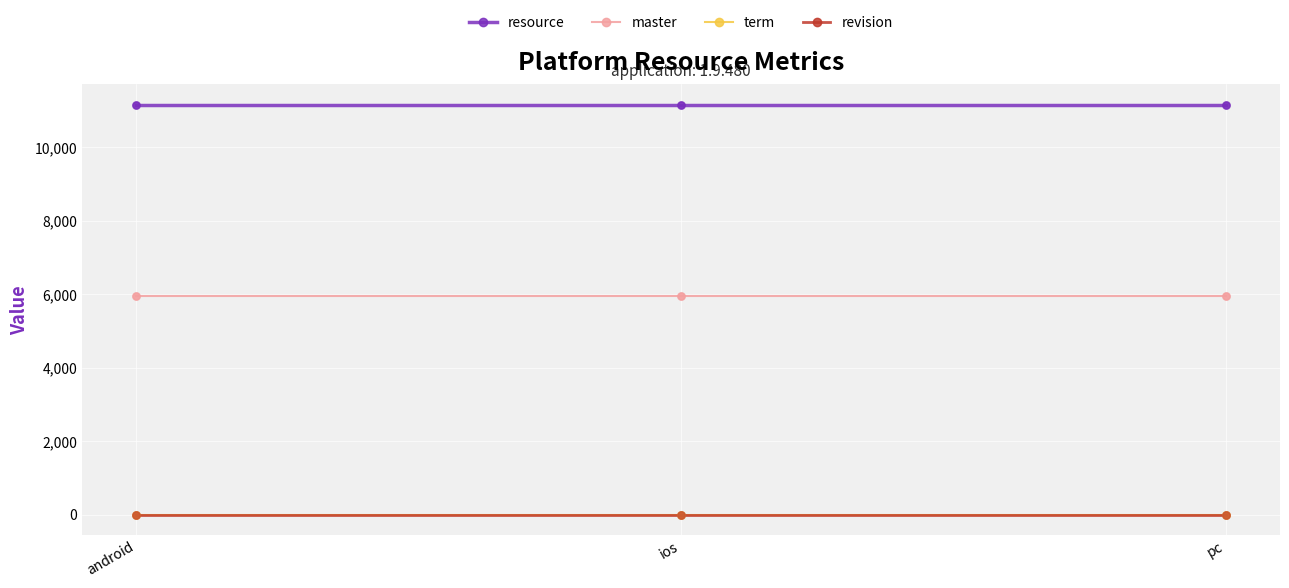

Which series has the largest total across all categories?

resource